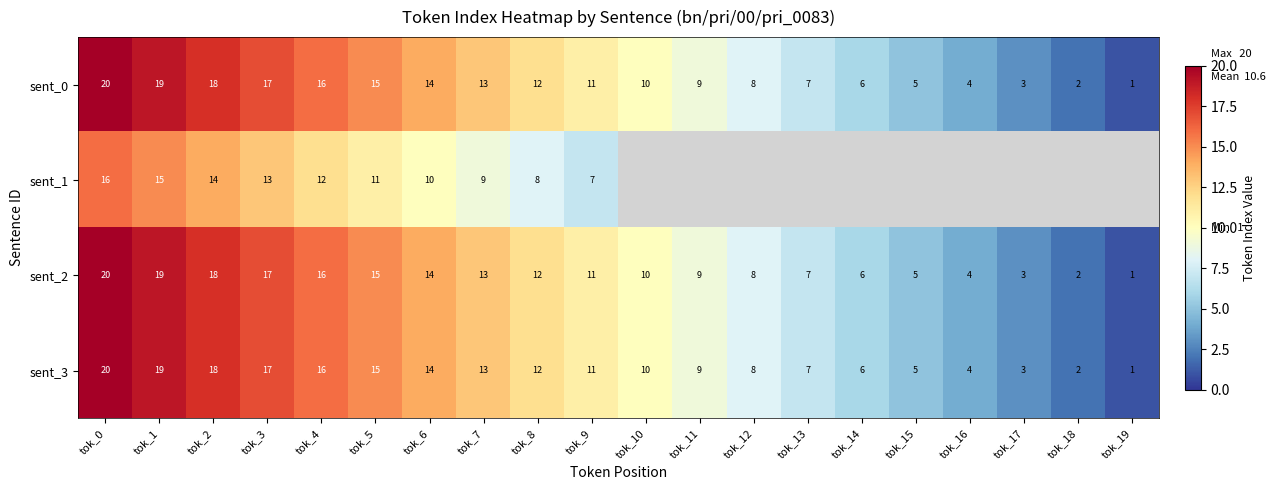

What is the minimum value shown in the chart?

1.0